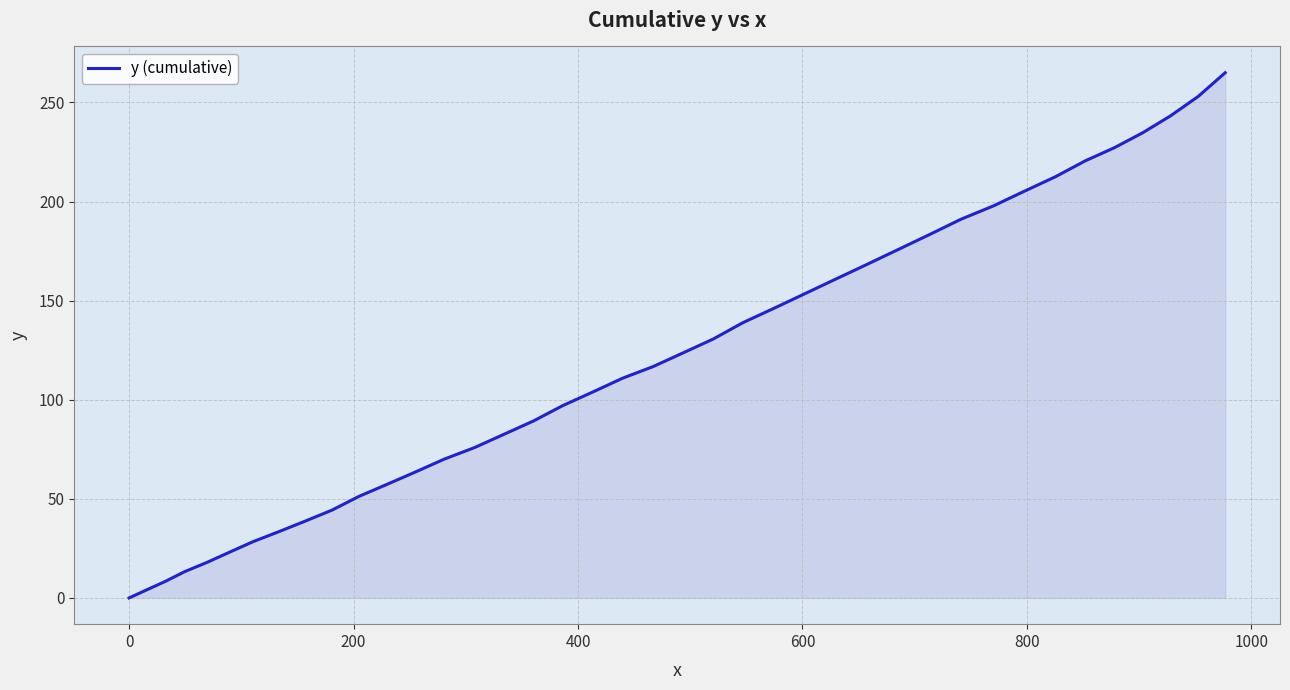

What is the maximum value shown in the chart?

265.0